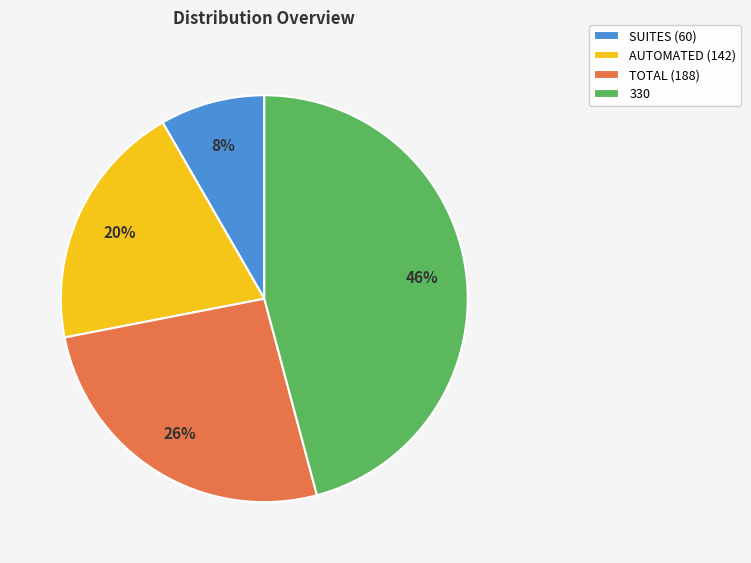

True or false: AUTOMATED accounts for 20% of the total.

True